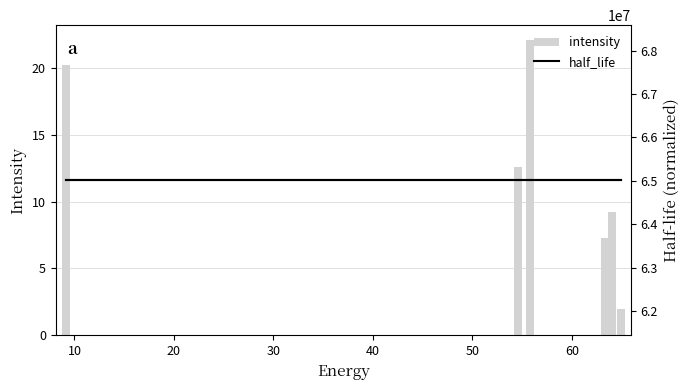

What is the difference between the intensity values at 50 and 10?

10.7